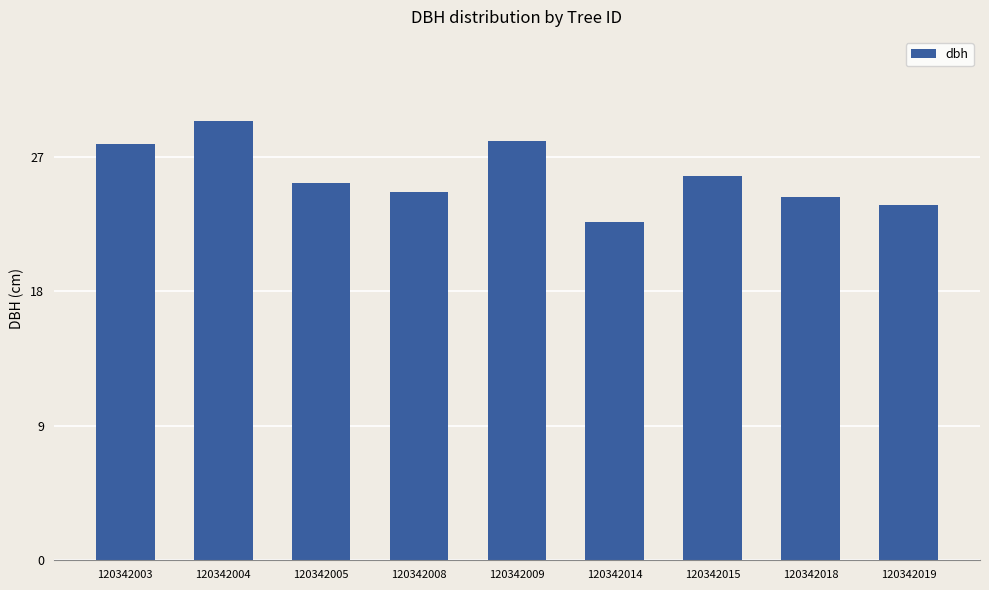

Which category has the lowest value across all series?

120342014